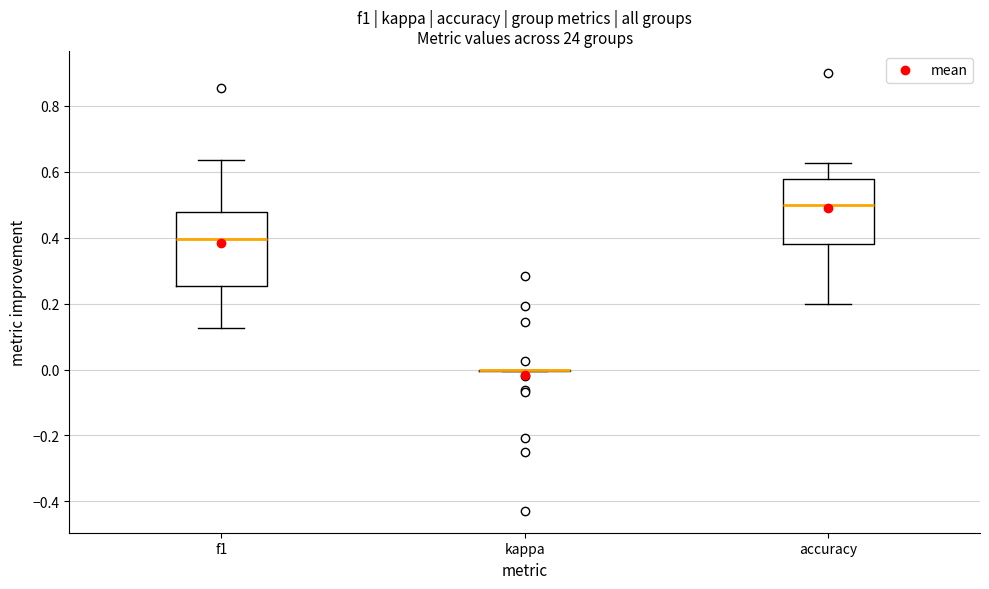

Reading left to right, read every box against the y-axis: the position of its median line, the range the box covers, and the ends of its whiskers. The values are not printed on the chart, so give them approximately, as read against the axis.

f1: median 0.40, box 0.26 to 0.48, whiskers 0.12 to 0.64
kappa: box collapsed to a line at 0.00, whiskers 0.00 to 0.00
accuracy: median 0.50, box 0.38 to 0.58, whiskers 0.20 to 0.62